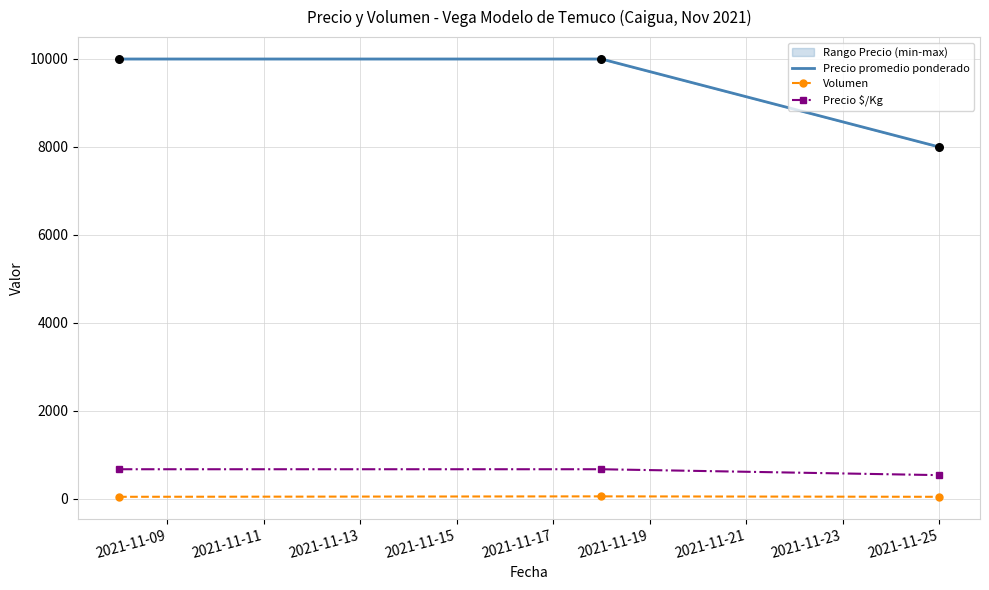

Which series has the largest total across all categories?

Precio promedio ponderado